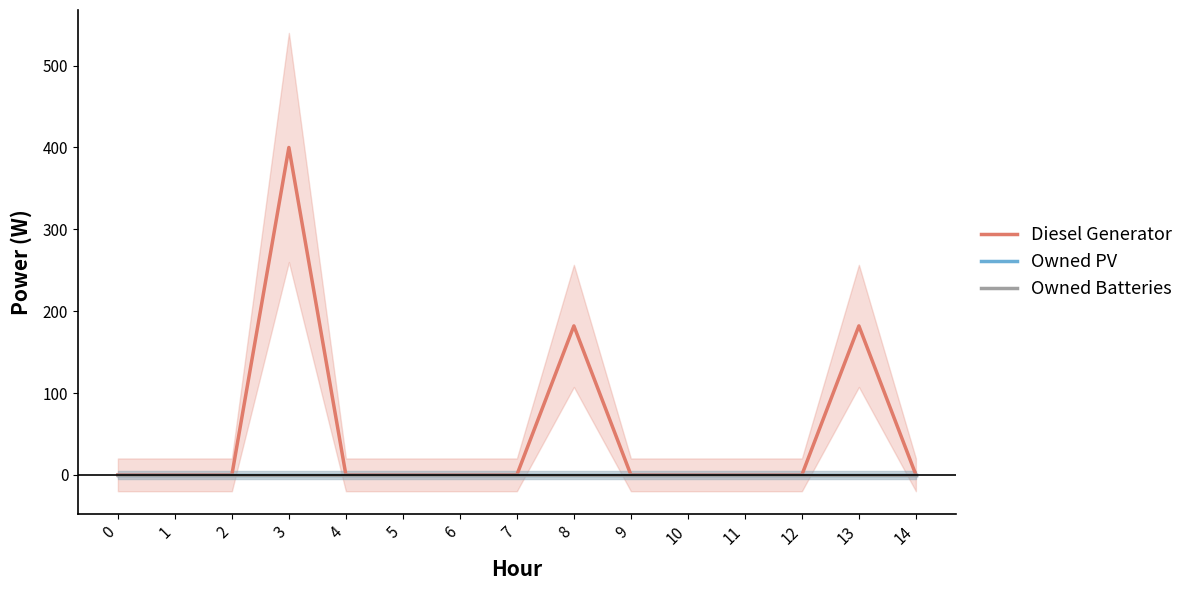

Which category has the highest value in the Diesel Generator series?

3